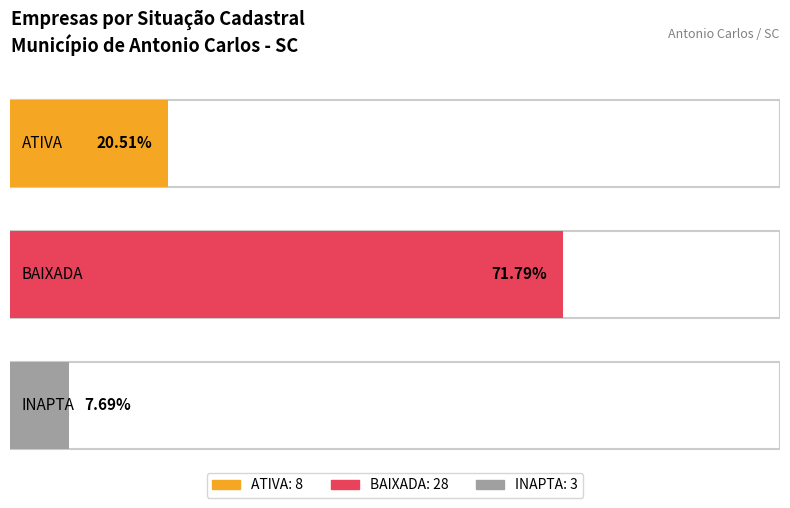

Are the bars grouped side by side (vs. stacked)?

No